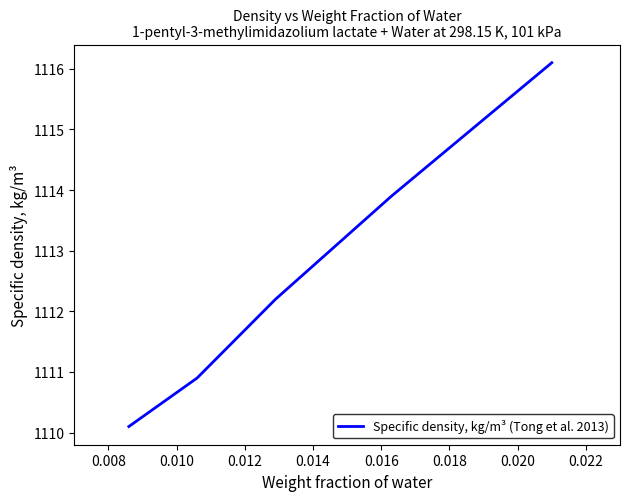

How many categories are shown in the chart?

5